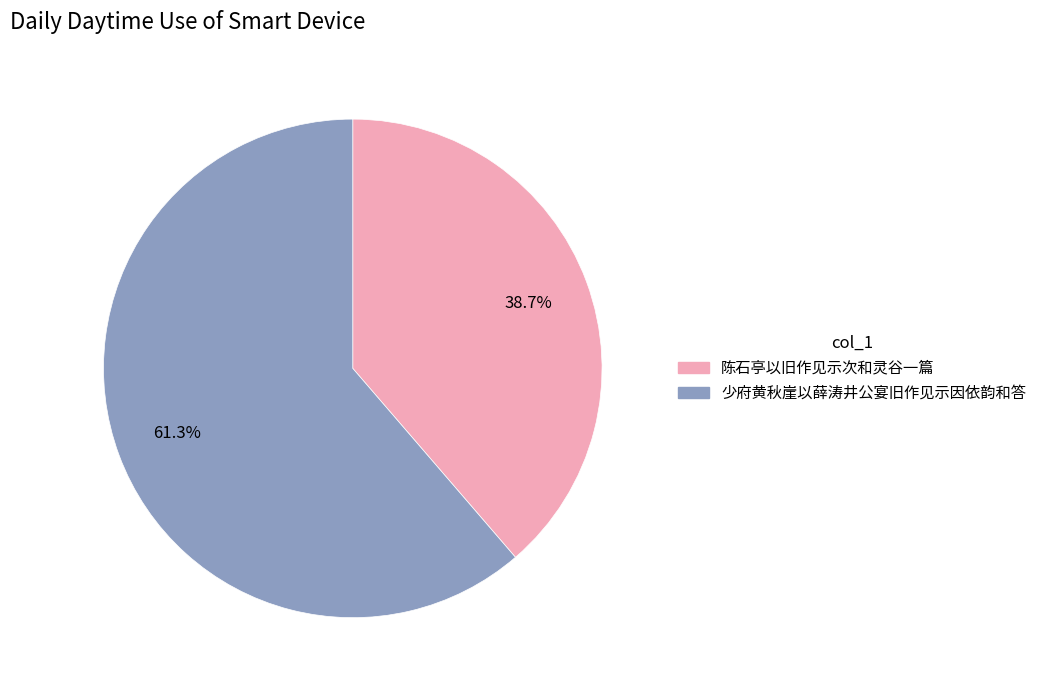

Between 少府黄秋崖以薛涛井公宴旧作见示因依韵和答 and 陈石亭以旧作见示次和灵谷一篇, which is larger?

少府黄秋崖以薛涛井公宴旧作见示因依韵和答